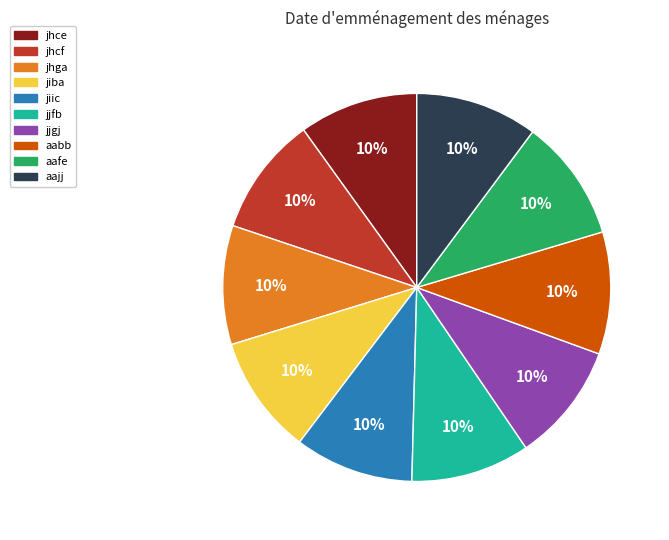

Count the number of slices in the pie.

10